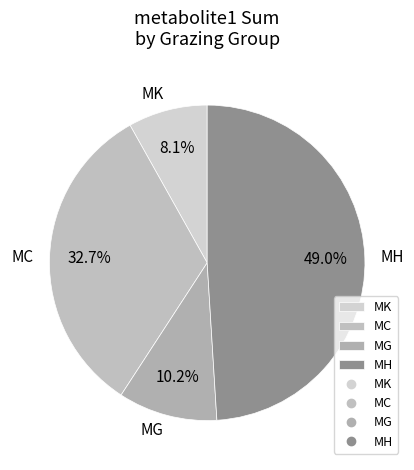

Between MK and MC, which is larger?

MC